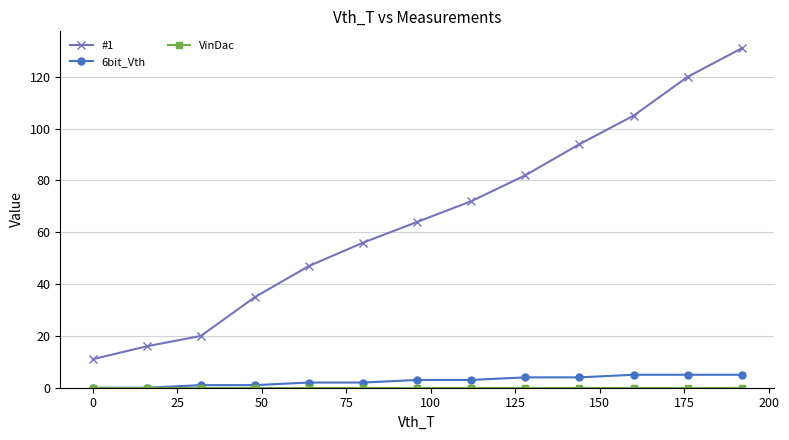

At how many categories does at least one series exceed 73?

5